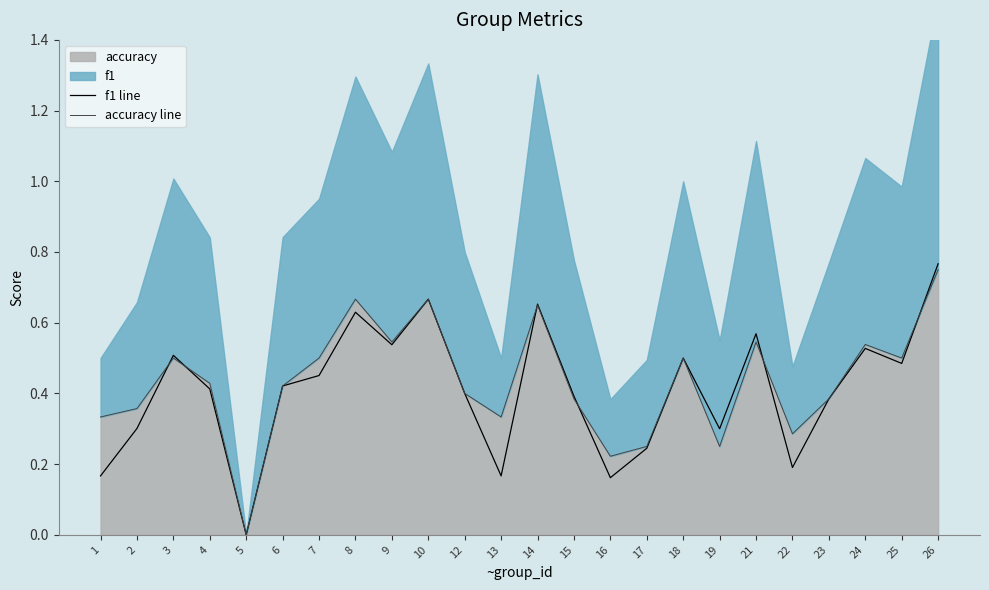

True or false: accuracy line has more than 2 points higher than both neighbors.

True